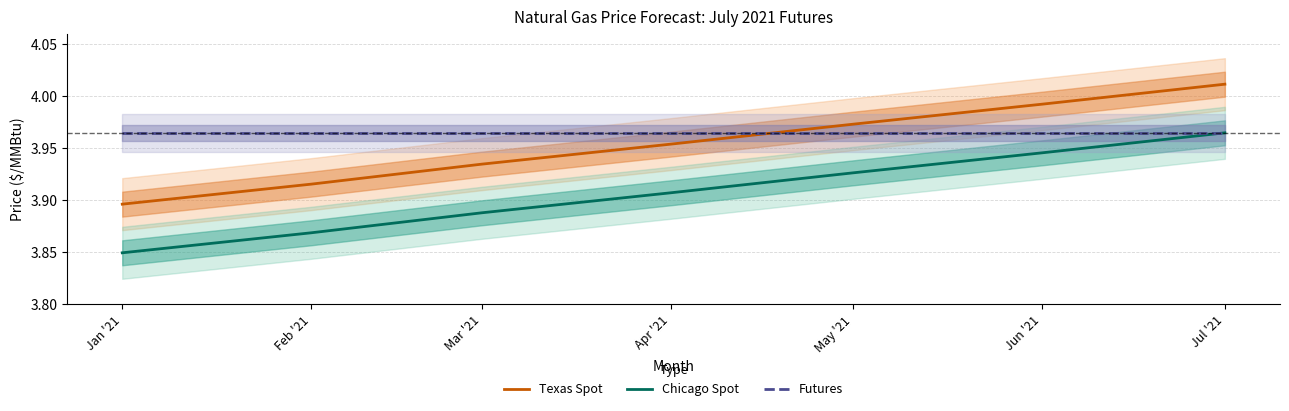

What is the label of the 7th point from the left?

Jul '21